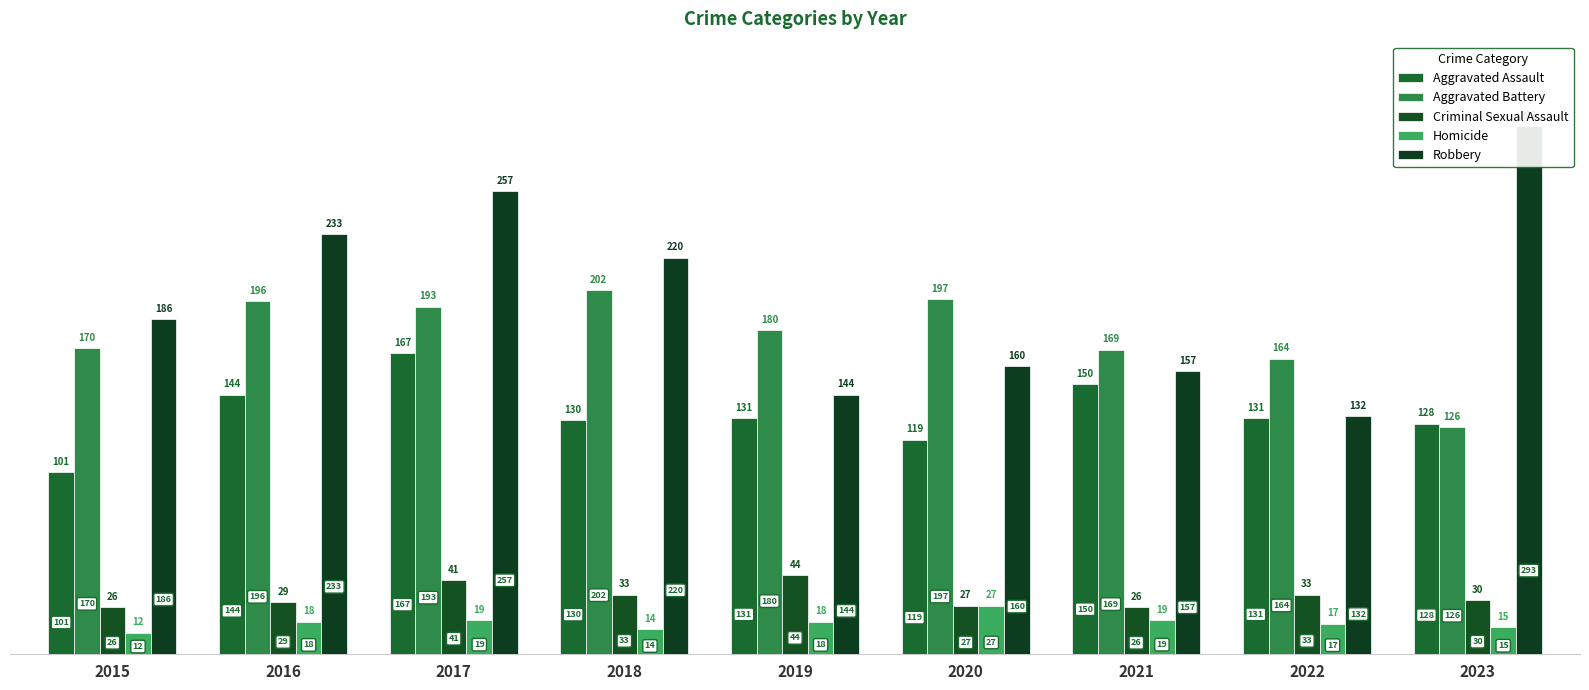

Does the chart contain any negative values?

No